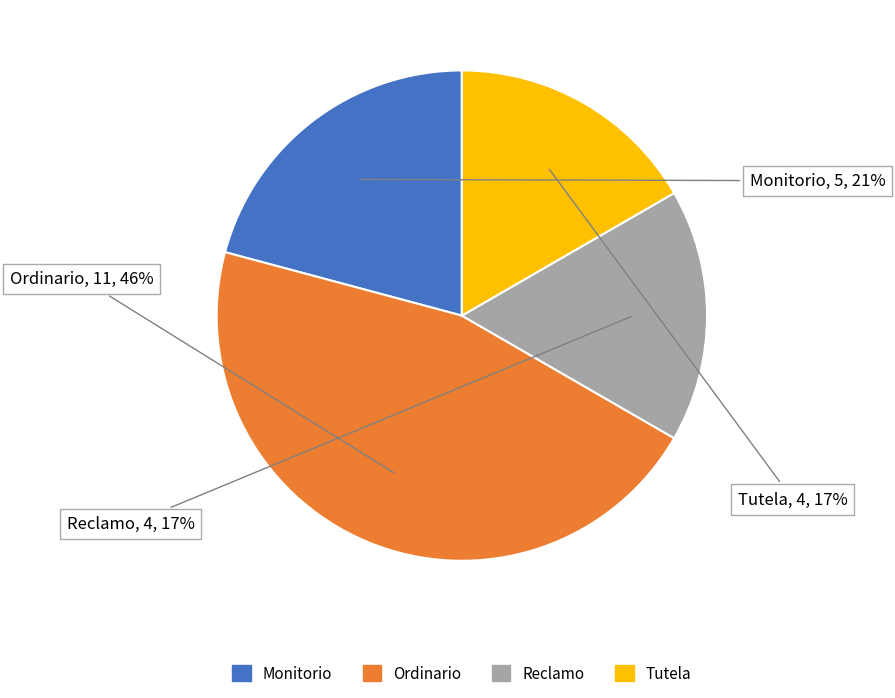

Does Ordinario represent more than half of the total?

No